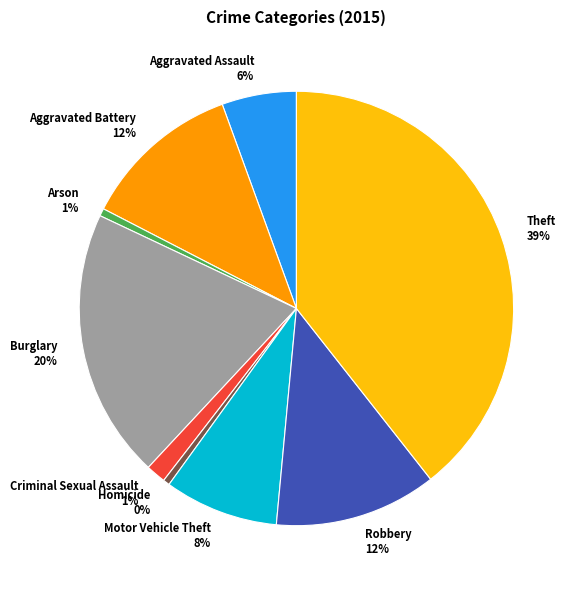

How many slices are in this pie chart?

9